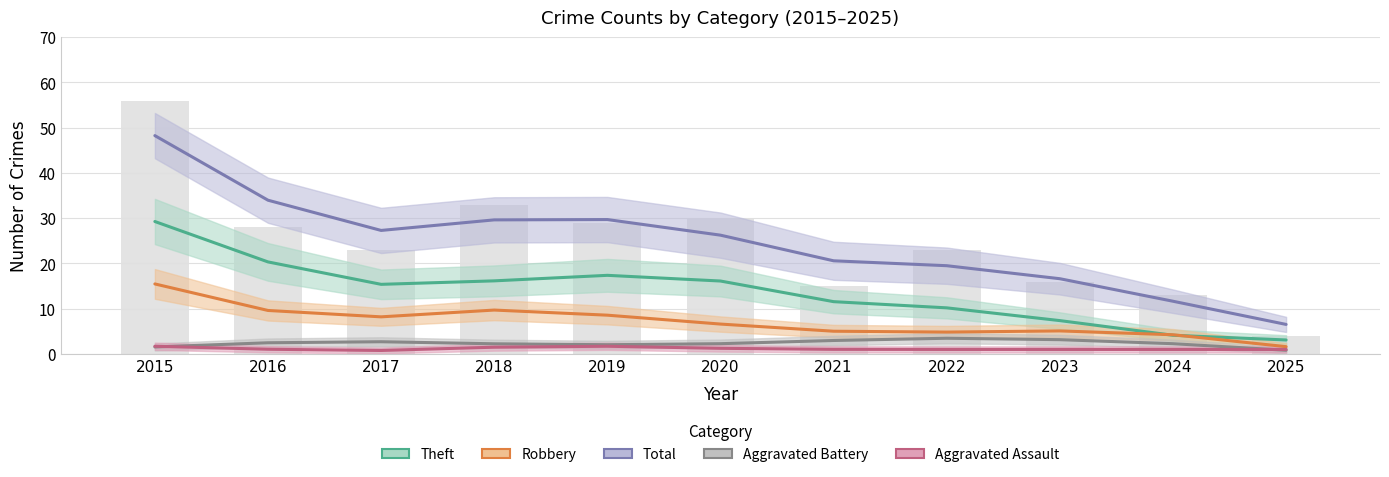

What is the approximate value of Aggravated Battery at 2024?

3